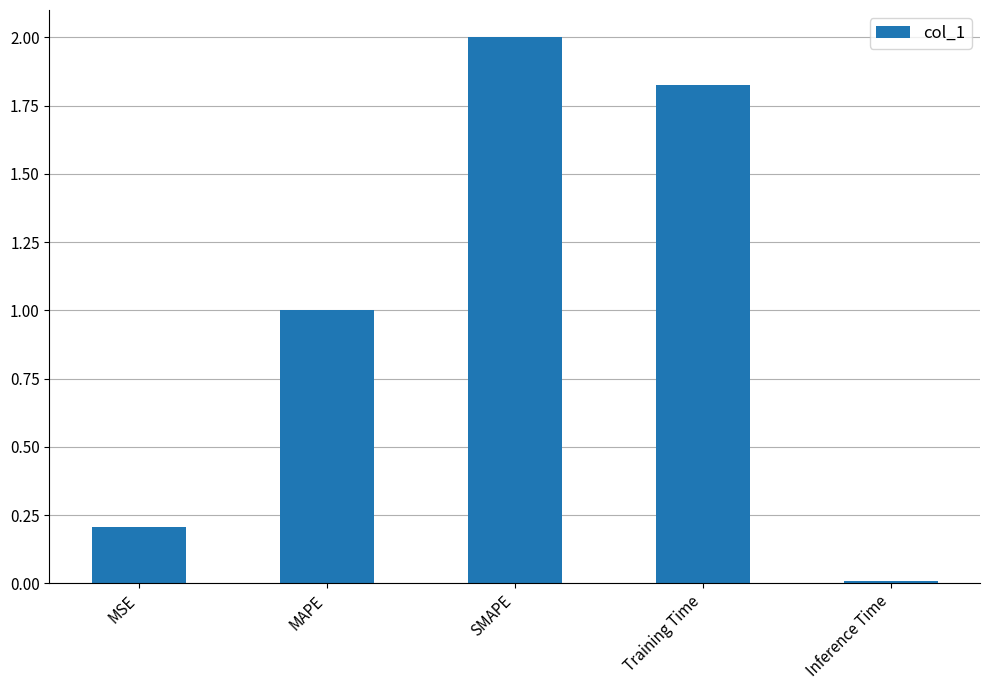

How many values are below 1?

2